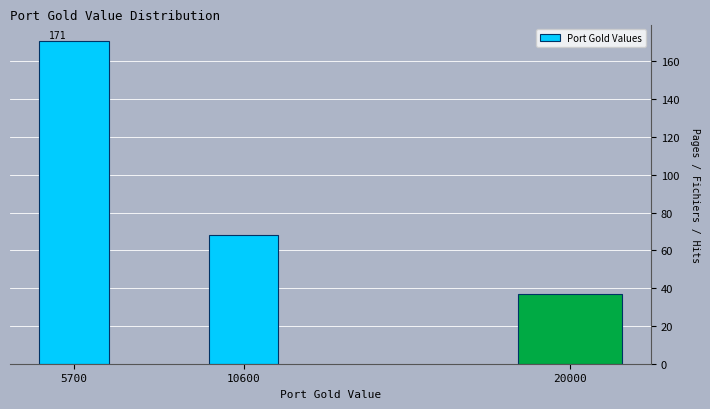

Reading left to right, list all the values displayed in this chart.

171	68	37